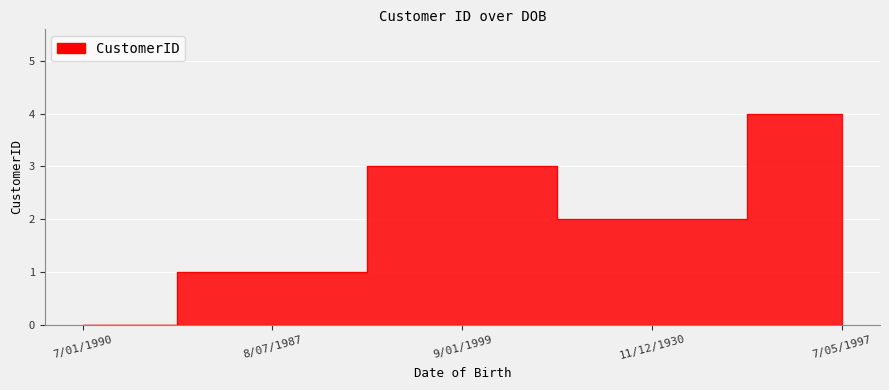

How many values are below 2?

2